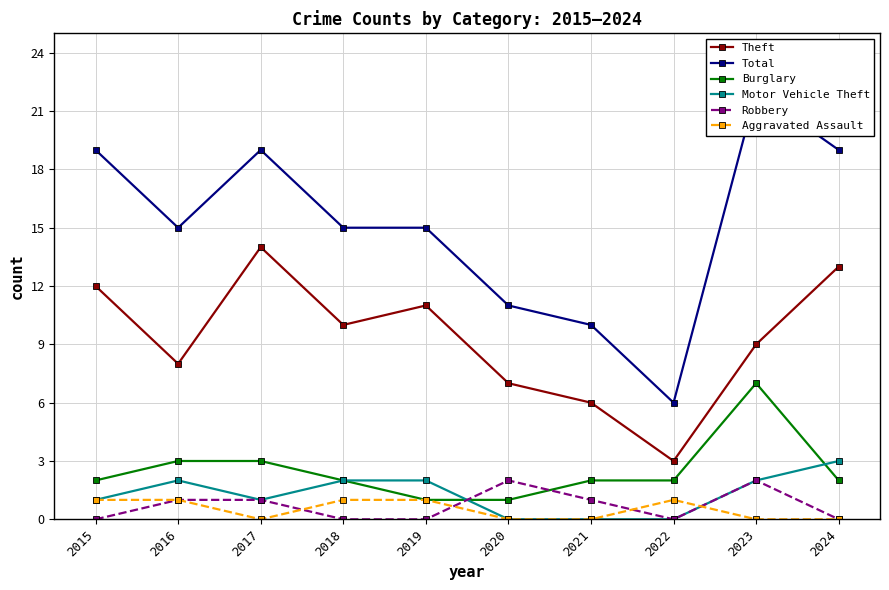

How many data points does each series have?

10